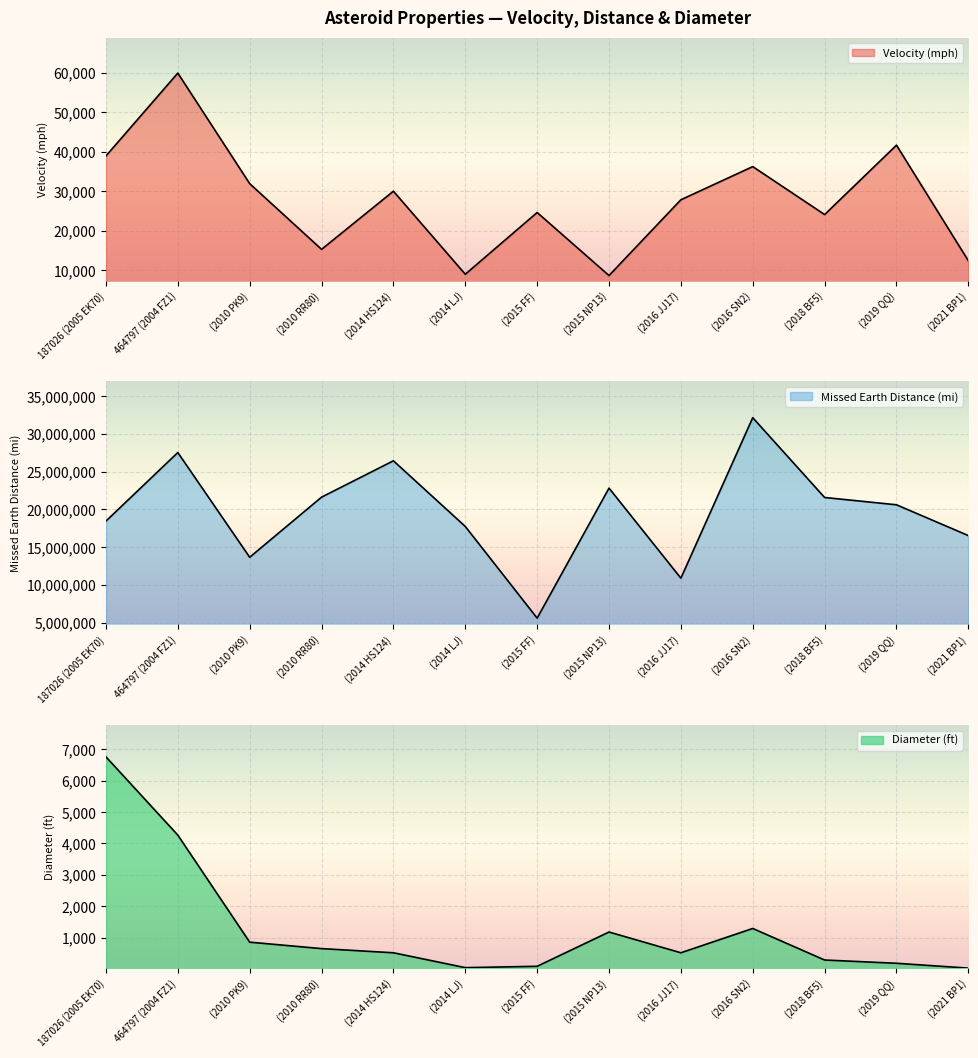

What is the smallest value displayed?

23.4